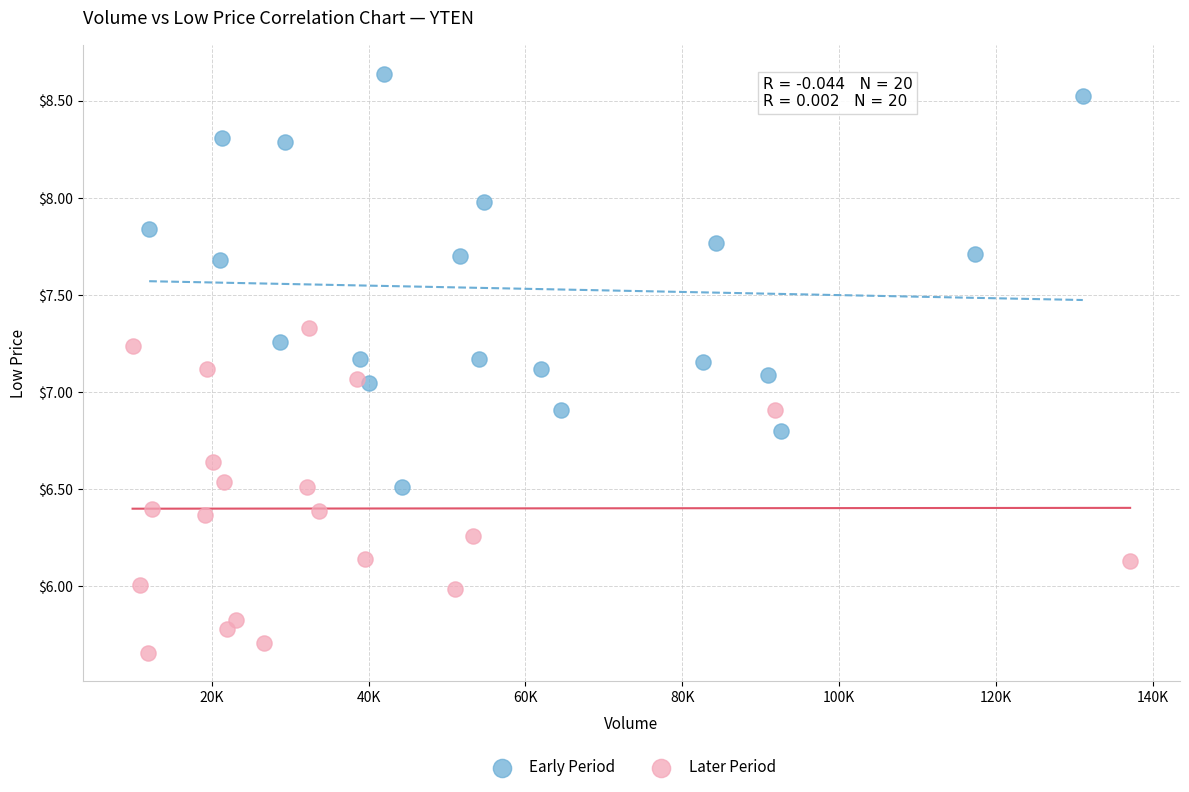

Which series reaches the minimum Y coordinate?

Later Period